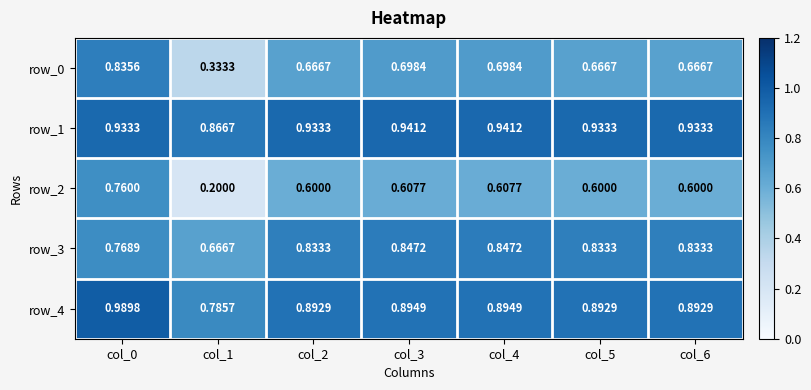

Is the value of row_4 at col_0 greater than the value of row_1 at col_5?

Yes